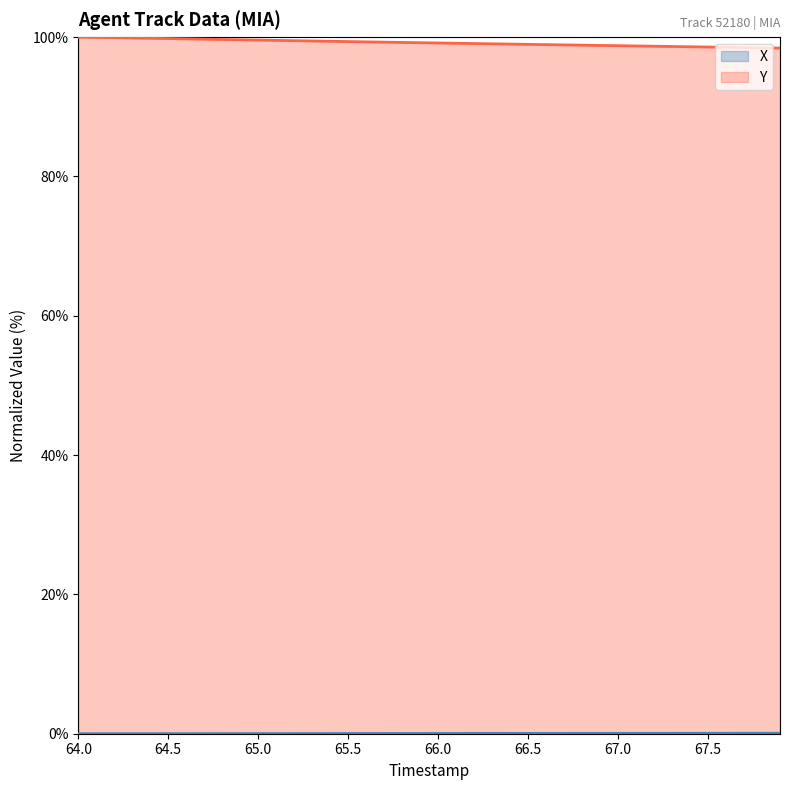

How many series are shown in this chart?

2